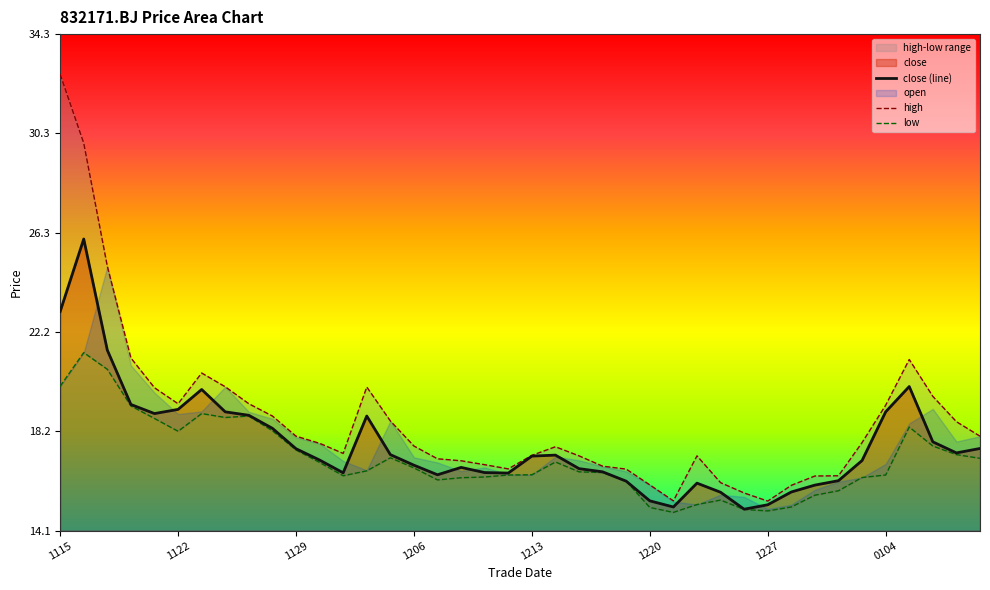

In high, how many points are lower than both neighbors (excluding endpoints)?

5